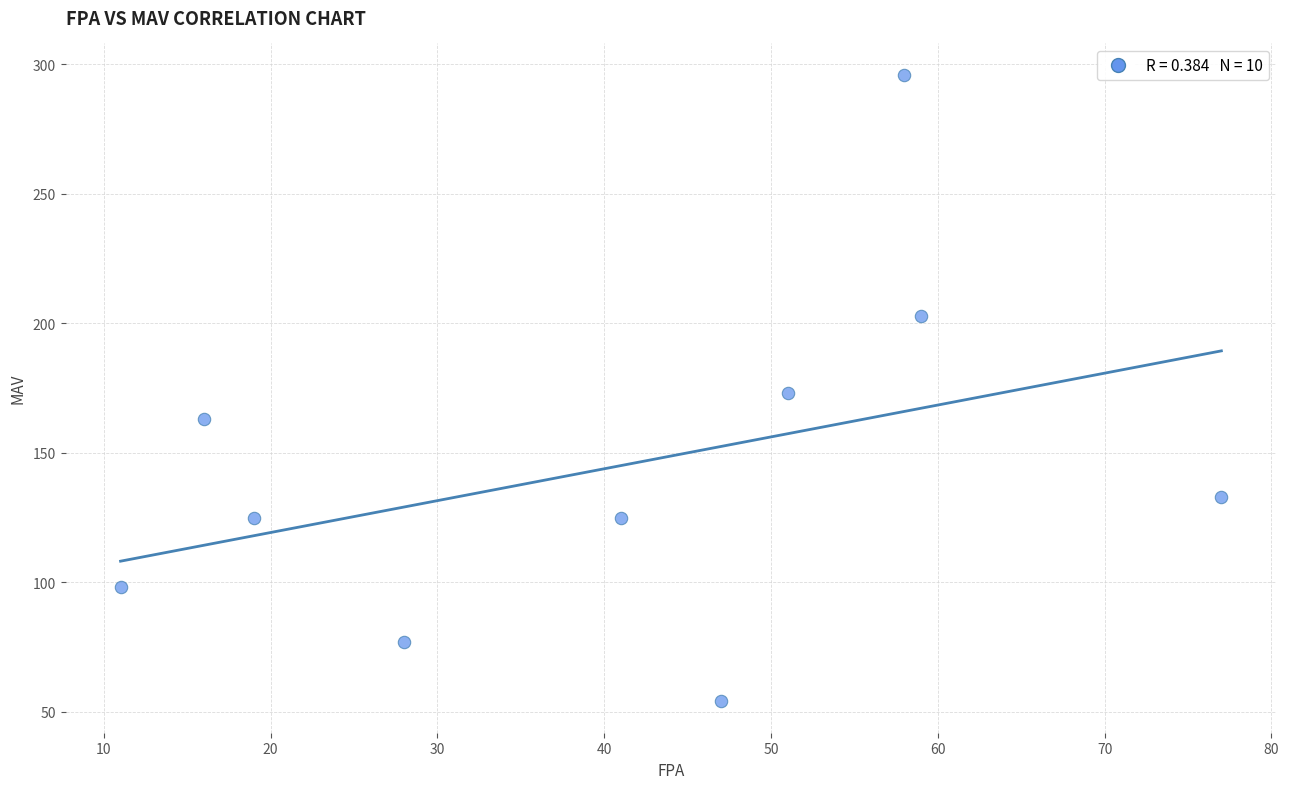

What is the average Y value?

145